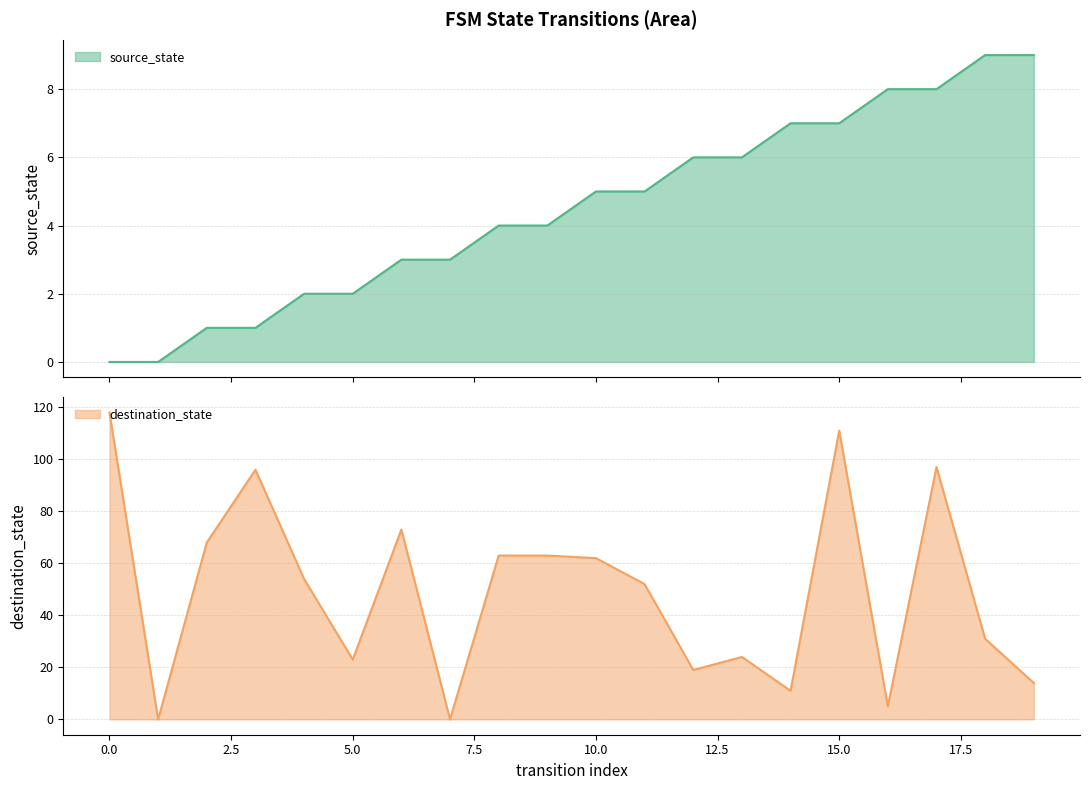

How many intersections are there between source_state and destination_state?

4